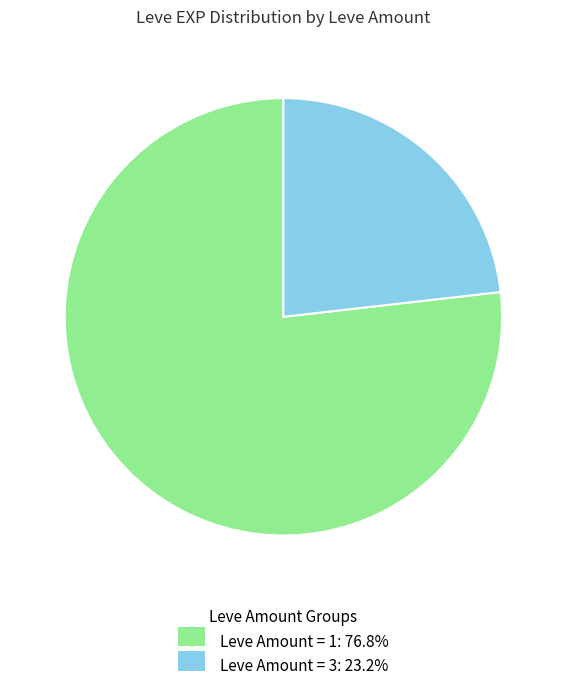

Does any single category account for the majority?

Yes